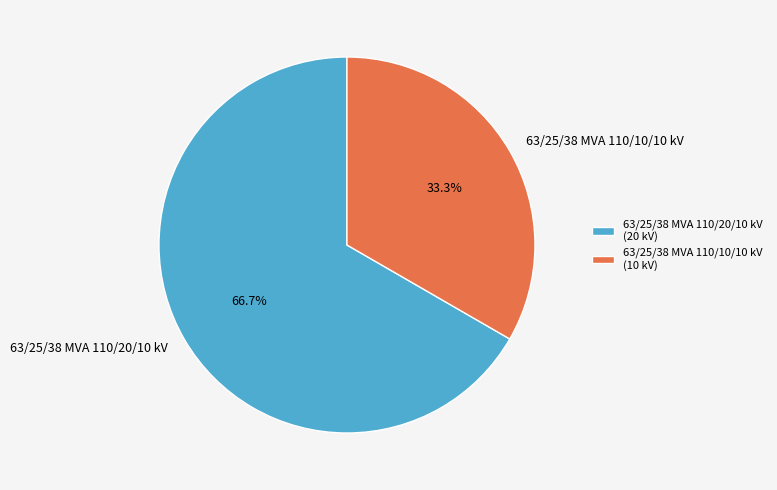

Which slice is the largest?

63/25/38 MVA 110/20/10 kV